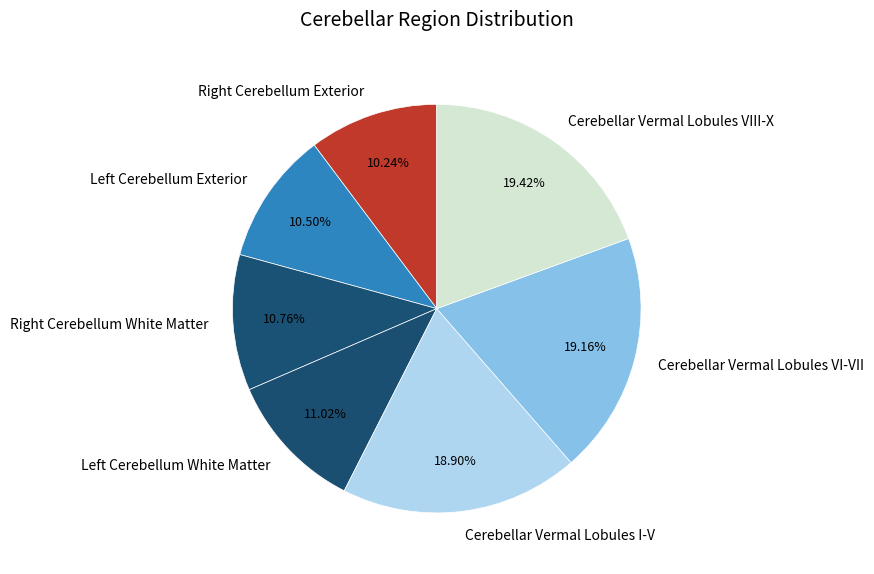

Does any single category account for the majority?

No